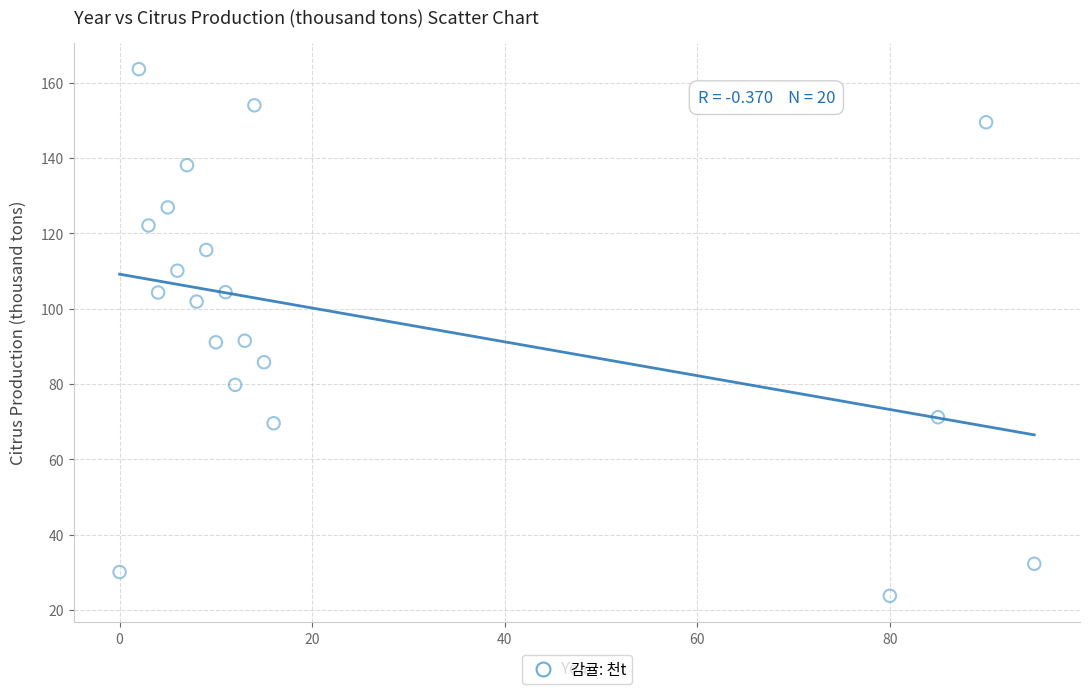

What is the range of Y values (max minus min)?

139.8